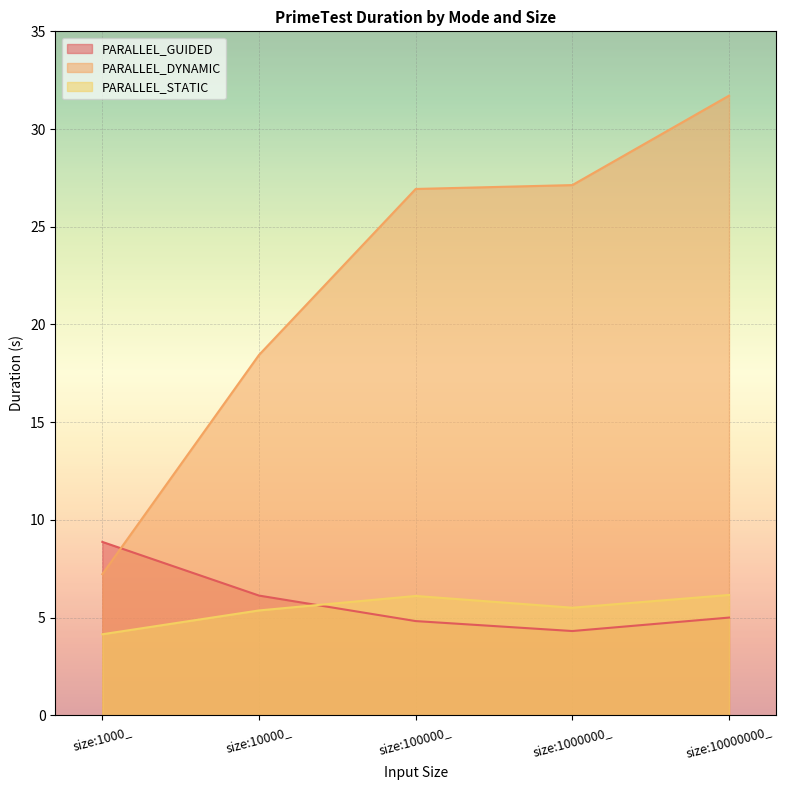

At which category does PARALLEL_STATIC reach its first local valley?

size:1000000_